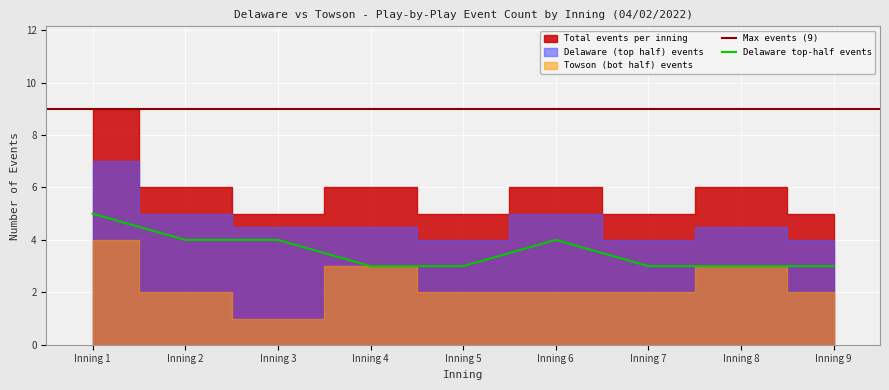

What is the minimum value for Delaware top-half events?

3